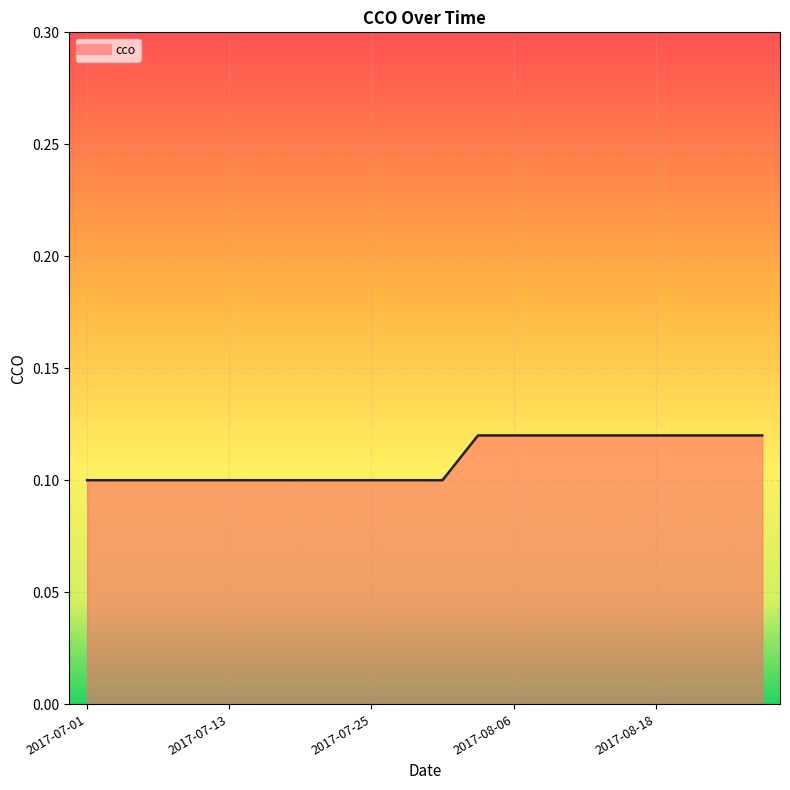

Where is the data nearest to the value 0?

2017-07-01